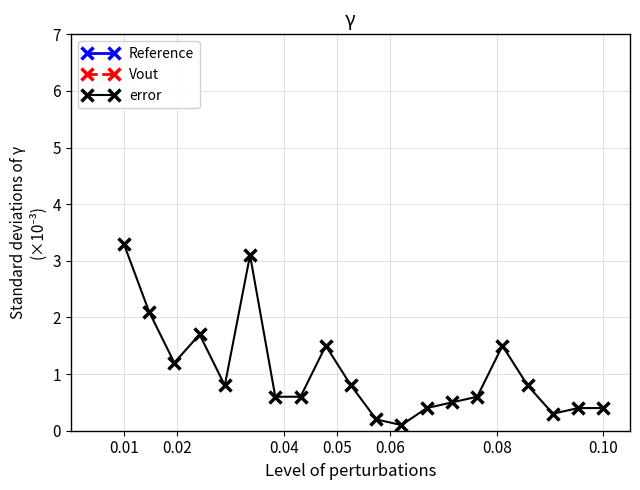

What is the difference between the maximum and minimum values in the Reference series?

0.1